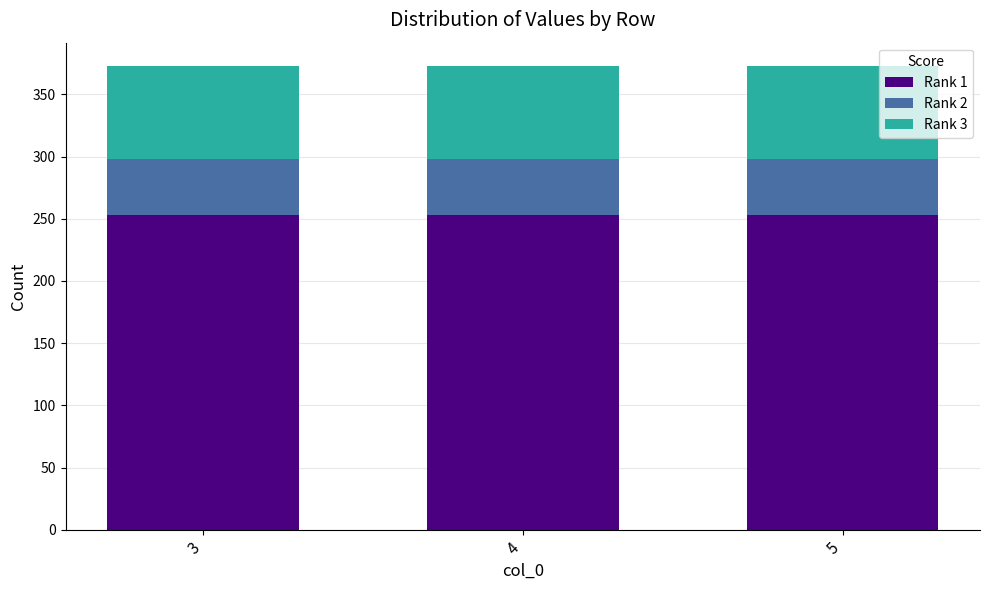

What is the total value across all series at 3?

373